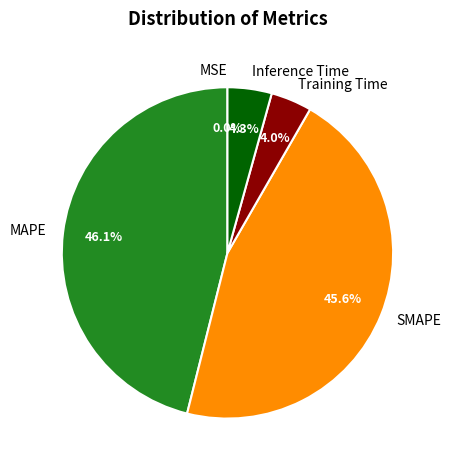

True or false: MAPE accounts for 33% of the total.

False